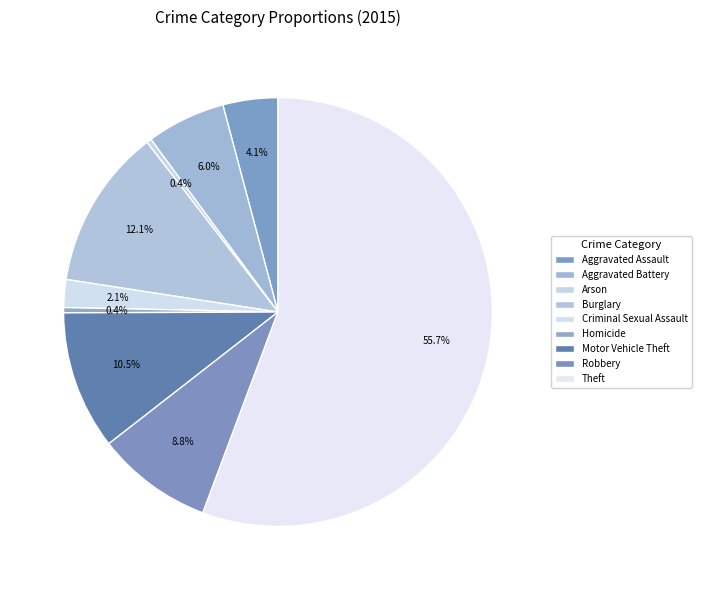

How many slices are in this pie chart?

9